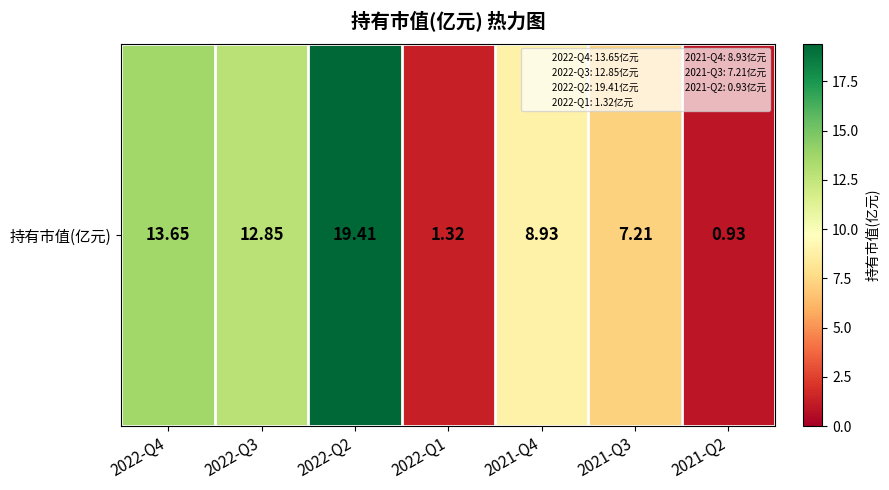

What is the difference between the values at 2022-Q1 and 2021-Q4?

7.6